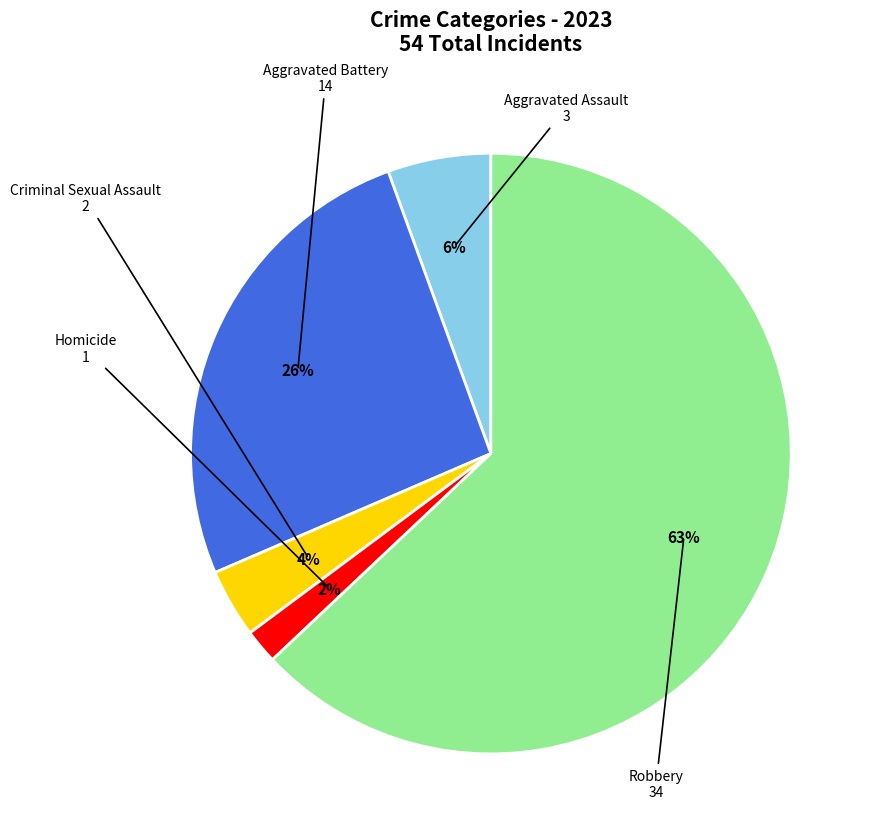

Is it true that Robbery is 63% of the pie?

True